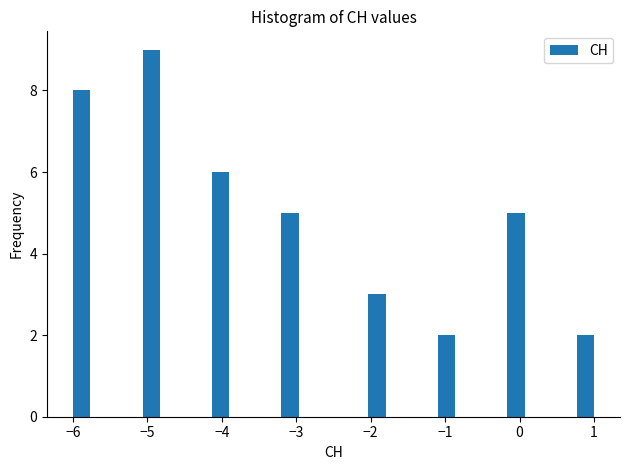

Around what value on the x-axis is the tallest bar? Give the approximate position of its centre, as read against the axis.

-4.9